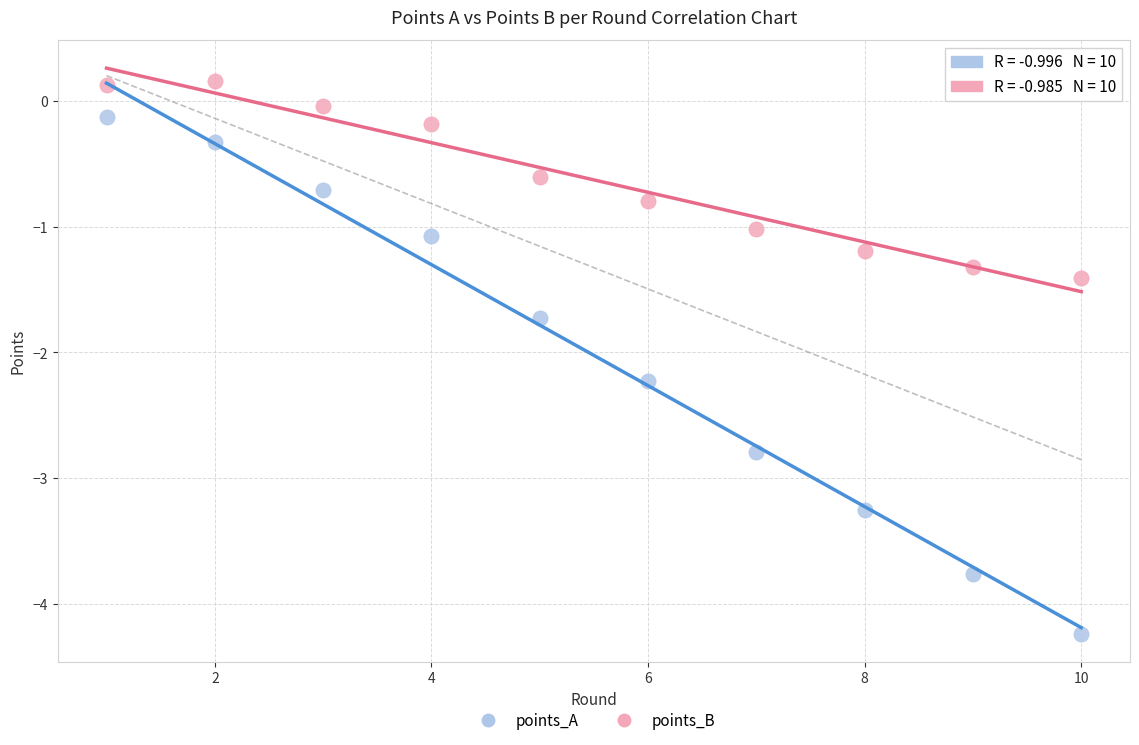

Which series reaches the maximum Y coordinate?

points_B